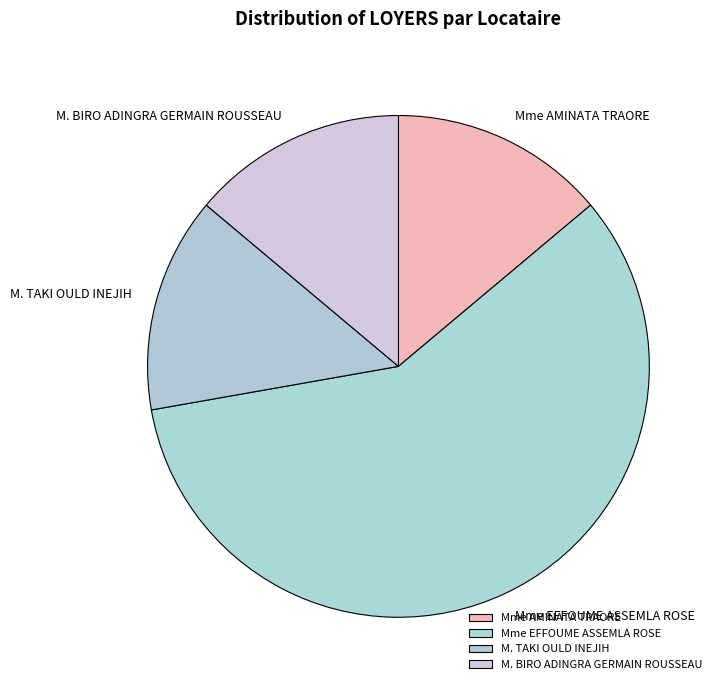

Which slice represents more than half of the pie?

Mme EFFOUME ASSEMLA ROSE